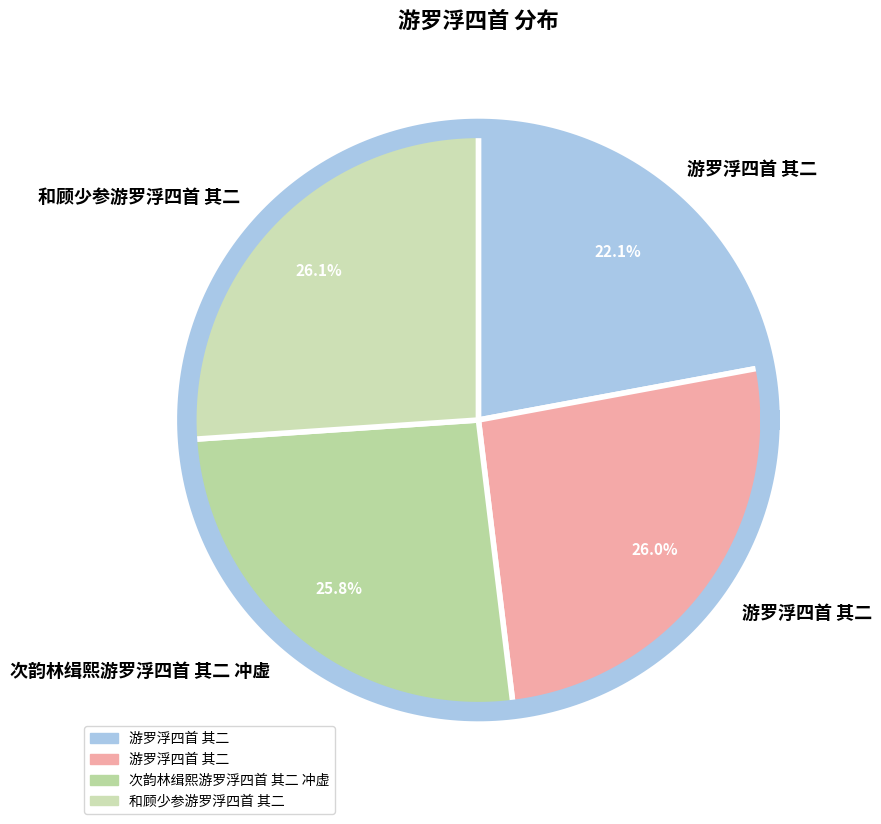

Count the number of slices in the pie.

4